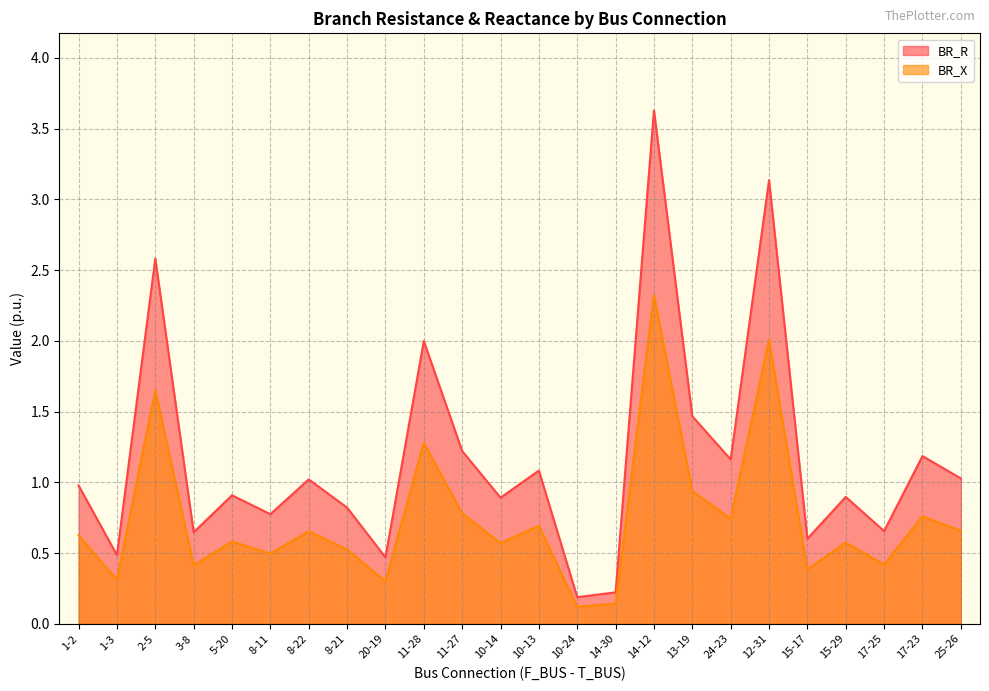

Reading left to right, transcribe all the data shown in this chart.

BR_R: 1.0	0.5	2.6	0.6	0.9	0.8	1.0	0.8	0.5	2.0	1.2	0.9	1.1	0.2	0.2	3.6	1.5	1.2	3.1	0.6	0.9	0.7	1.2	1.0
BR_X: 0.6	0.3	1.7	0.4	0.6	0.5	0.7	0.5	0.3	1.3	0.8	0.6	0.7	0.1	0.1	2.3	0.9	0.7	2.0	0.4	0.6	0.4	0.8	0.7